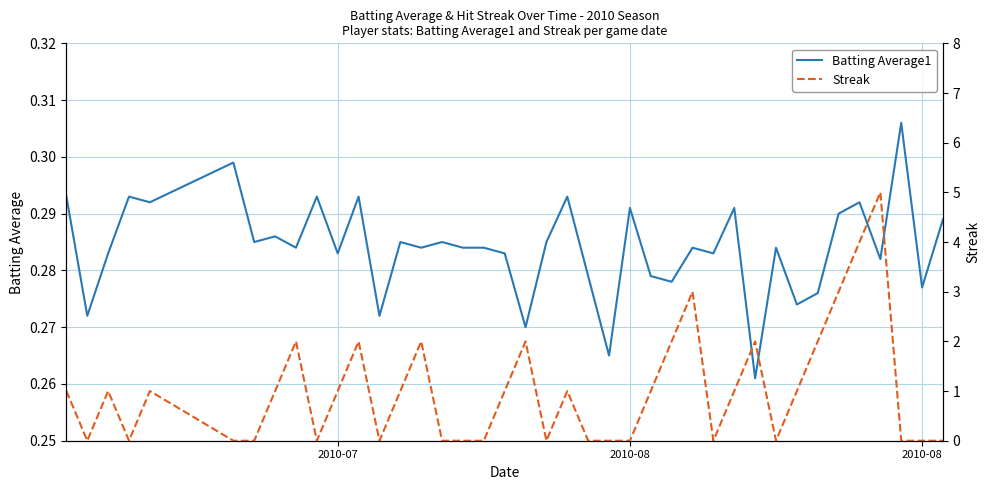

Which series has the widest spread of values?

Streak